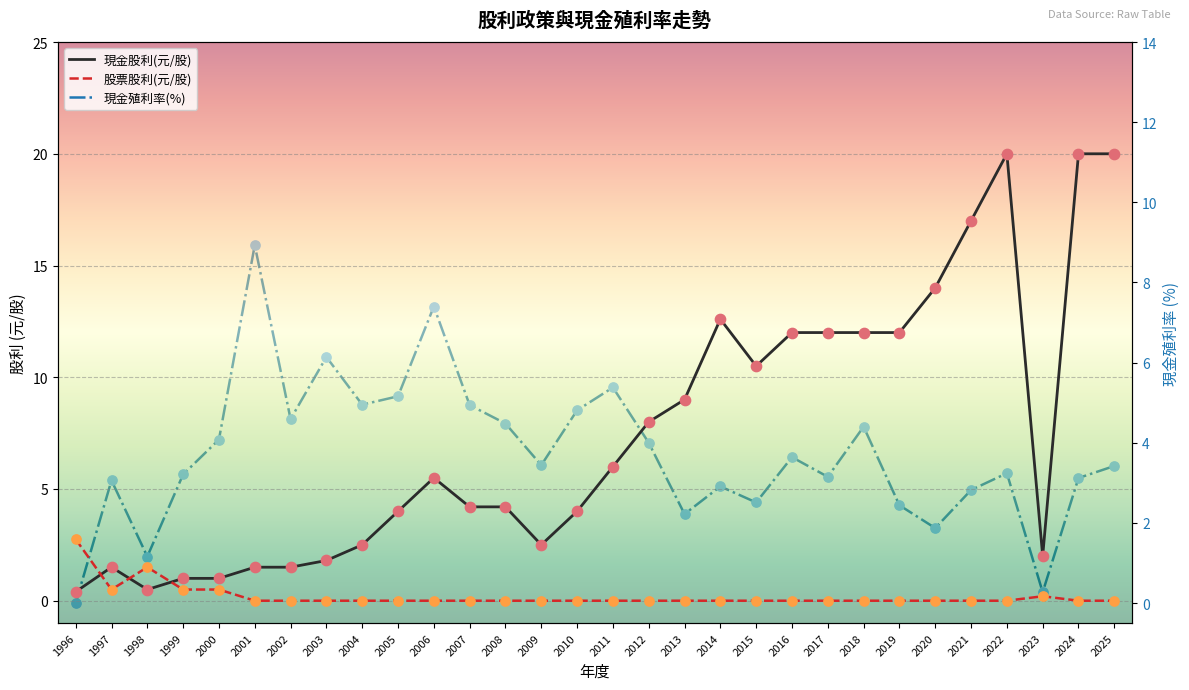

Which series has the largest total across all categories?

現金股利(元/股)